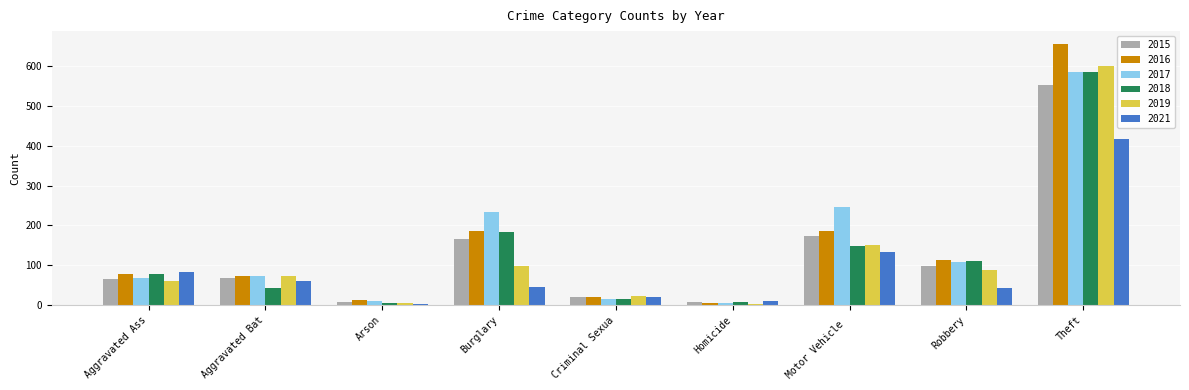

What is the label of the 2nd bar from the right?

Robbery